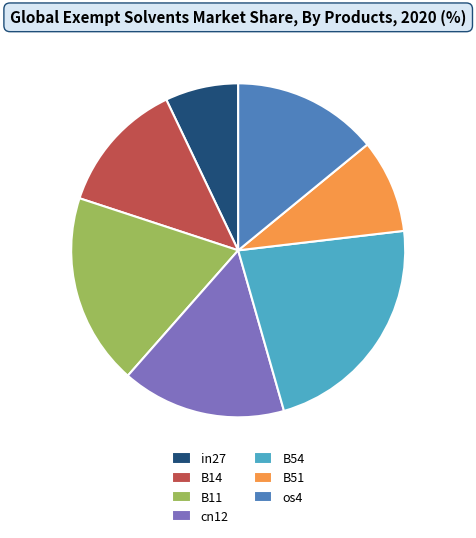

How many segments does this pie chart have?

7